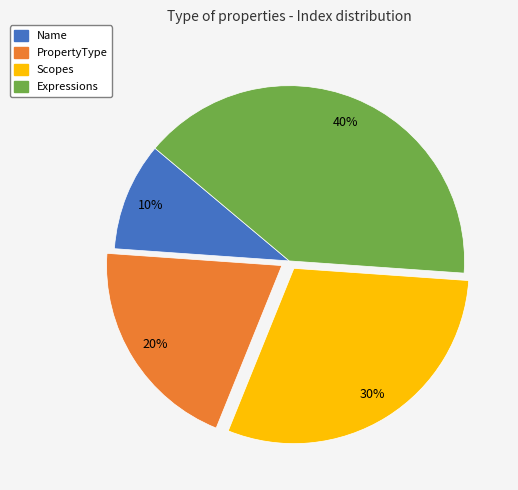

Which has a higher value, Expressions or Name?

Expressions